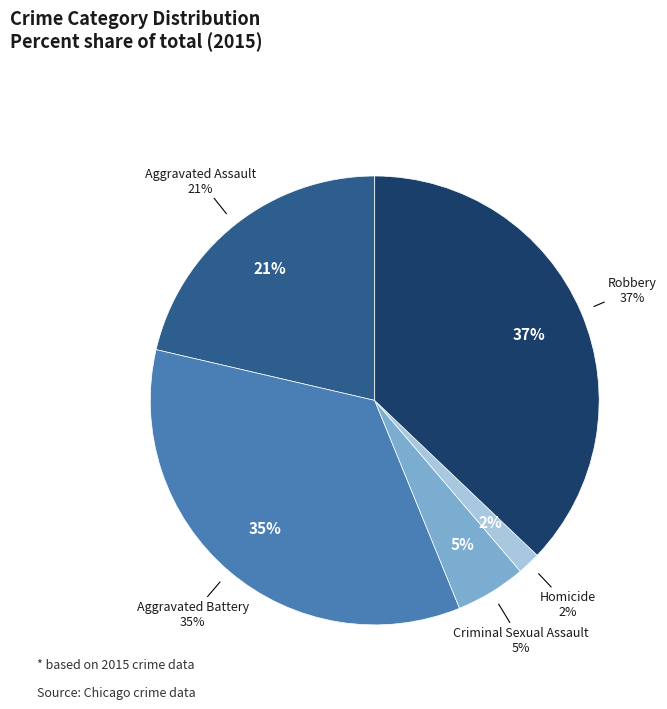

Does Aggravated Battery represent more than half of the total?

No